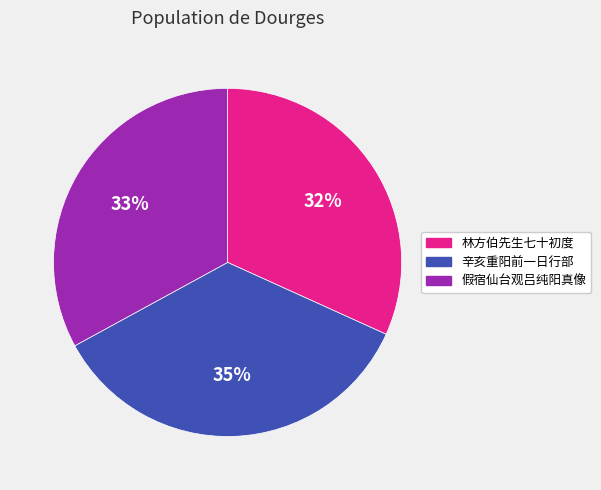

To the nearest percent, what percentage of the pie is 假宿仙台观吕纯阳真像?

33%